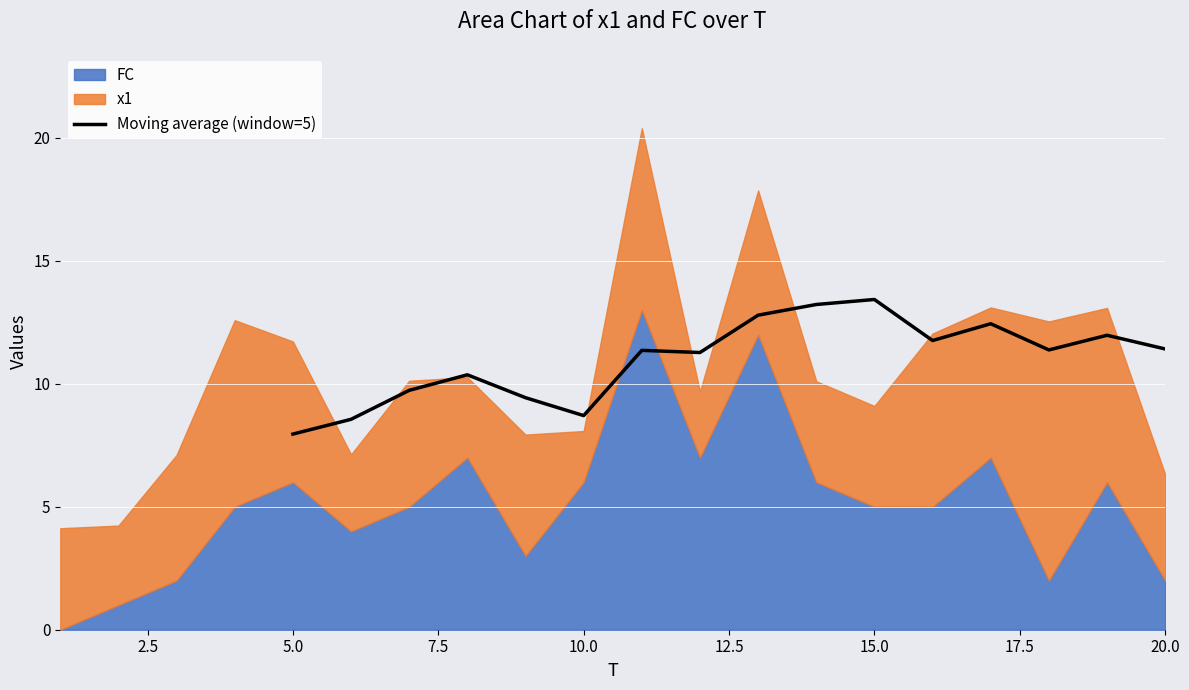

What is the minimum value for Moving average (window=5)?

8.0